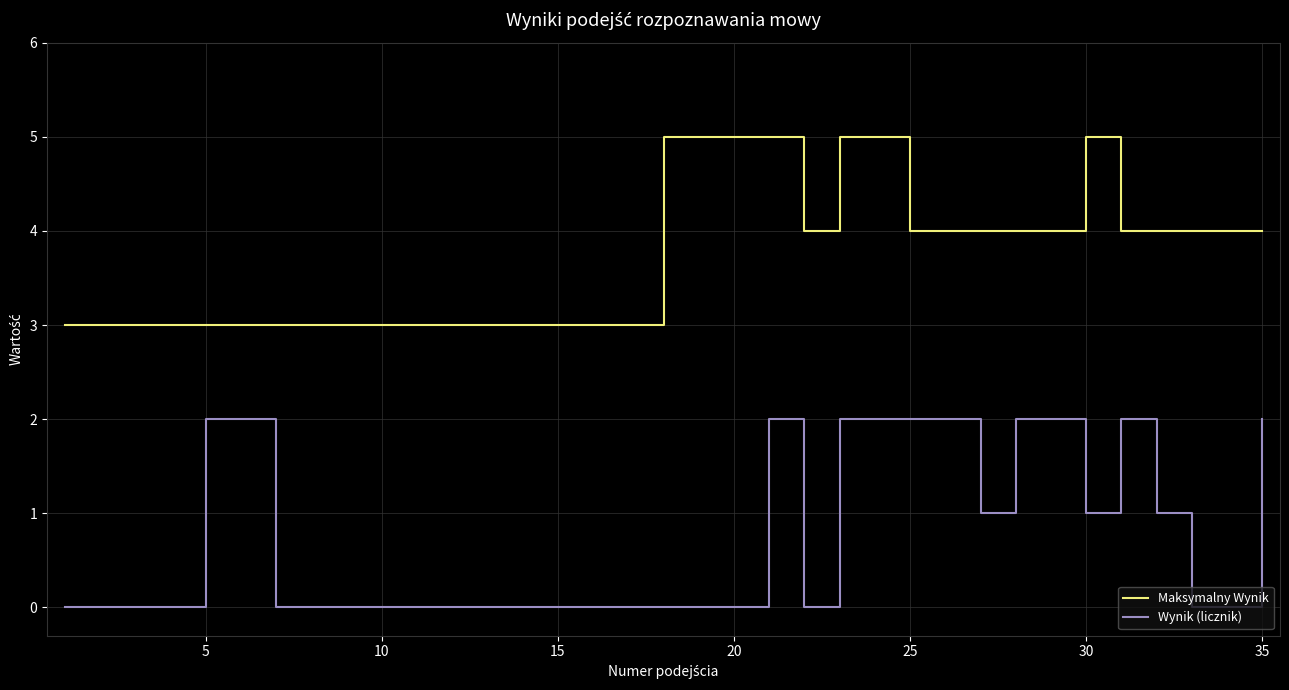

List the series in order of their peak value, highest first.

Maksymalny Wynik, Wynik (licznik)